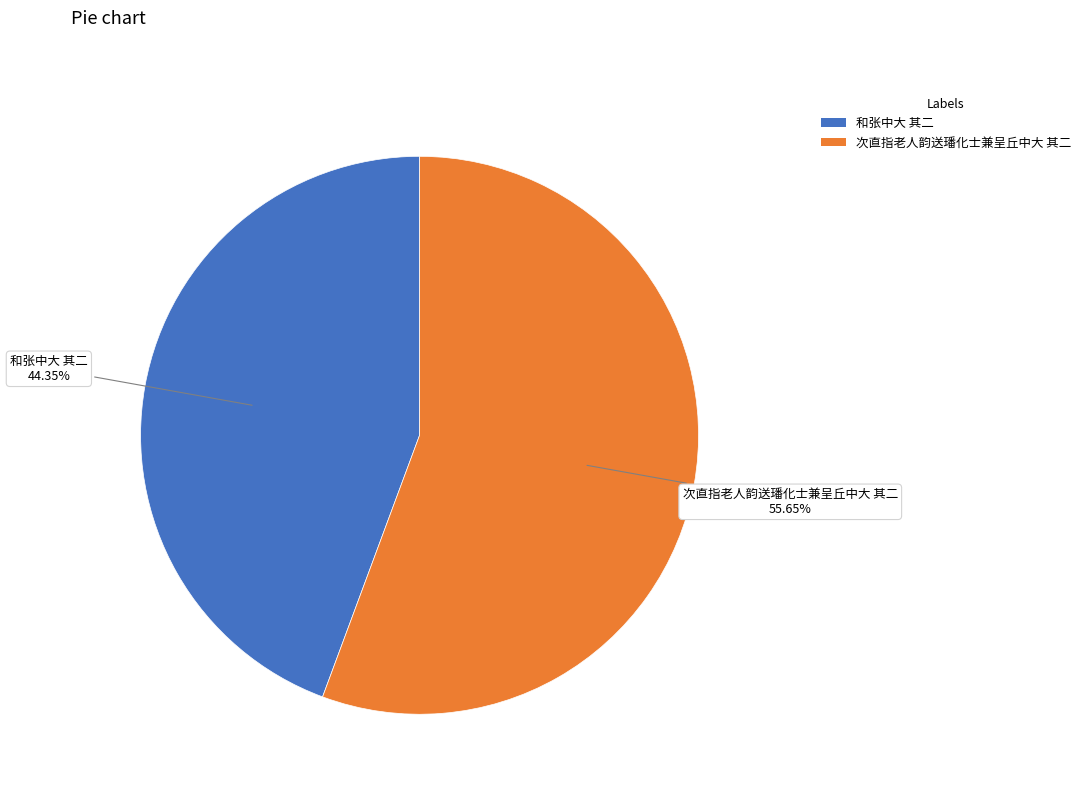

Which slice represents more than half of the pie?

次直指老人韵送璠化士兼呈丘中大 其二